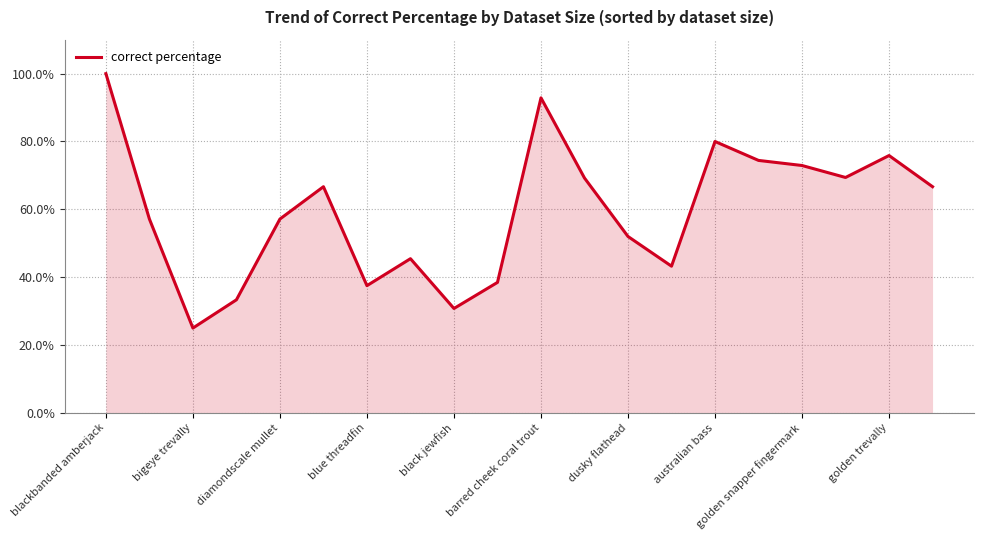

What is the maximum value shown in the chart?

100.0